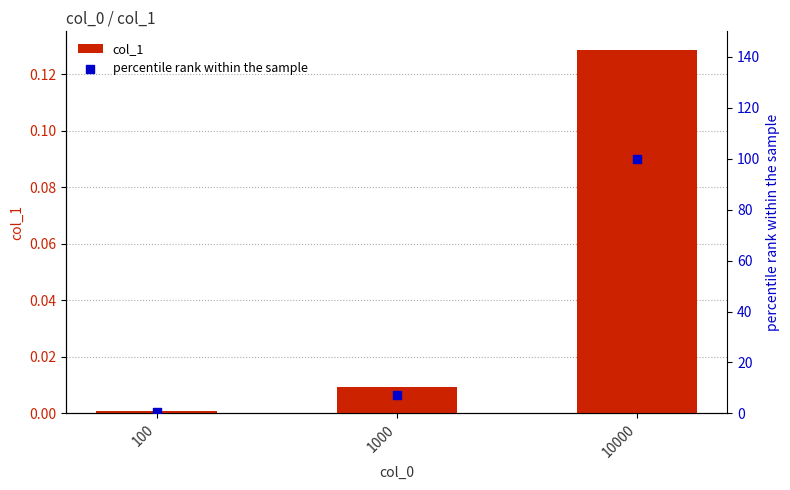

At which category is the sum across all series the highest?

10000